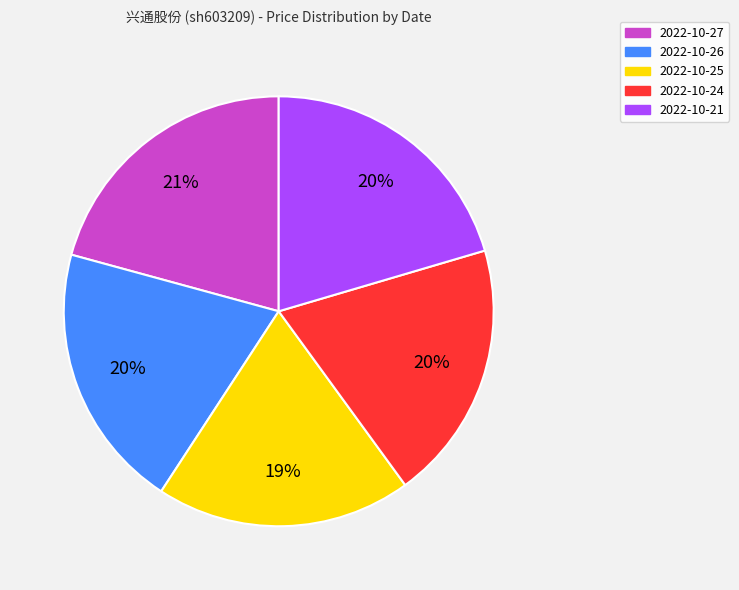

Is there any slice that represents more than half of the pie?

No